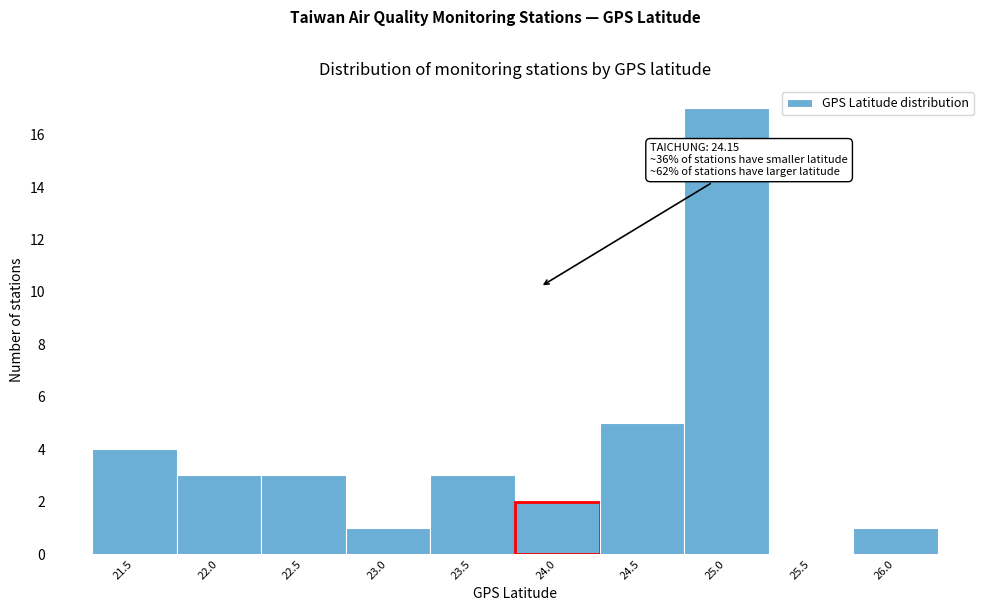

Reading right to left, what are all the values shown in this chart?

26.0=1	25.5=0	25.0=17	24.5=5	24.0=2	23.5=3	23.0=1	22.5=3	22.0=3	21.5=4